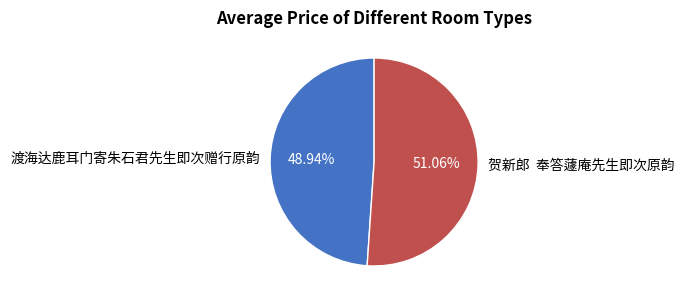

Combined, do 贺新郎 奉答蘧庵先生即次原韵 and 渡海达鹿耳门寄朱石君先生即次赠行原韵 account for over 50%?

Yes